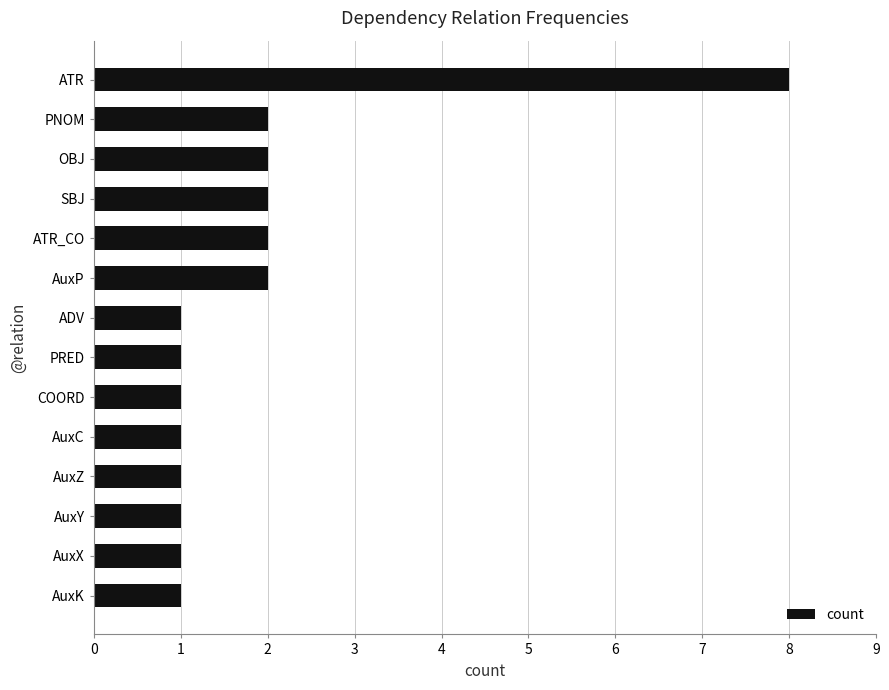

Reading bottom to top, transcribe all the data shown in this chart.

1	1	1	1	1	1	1	1	2	2	2	2	2	8